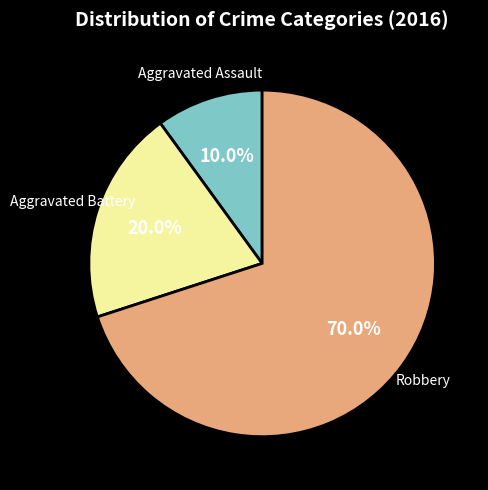

What percentage is NOT represented by Robbery?

30.0%